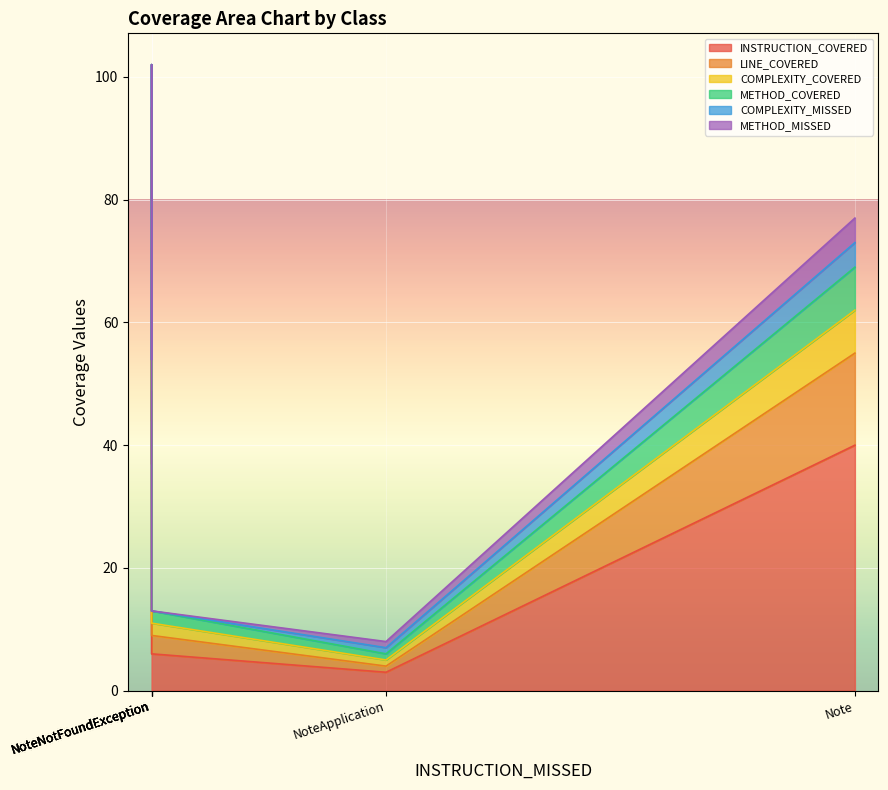

At which label does INSTRUCTION_COVERED first exceed 37?

Note